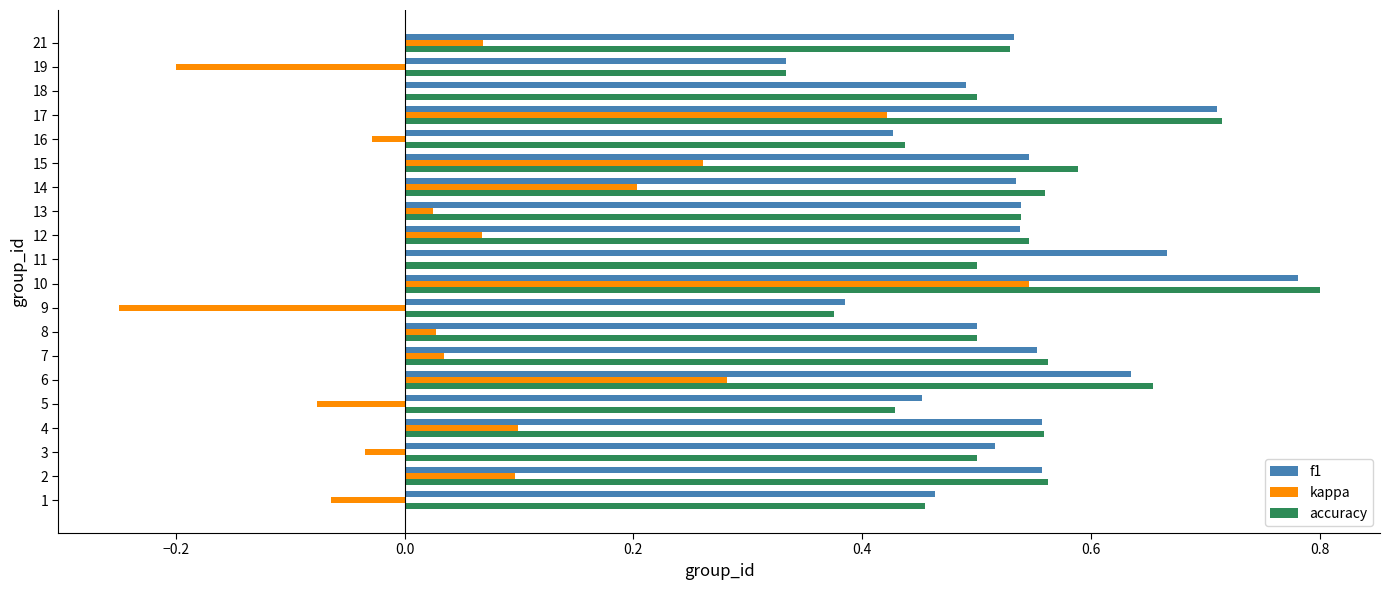

What is the total value across all series at 13?

1.1